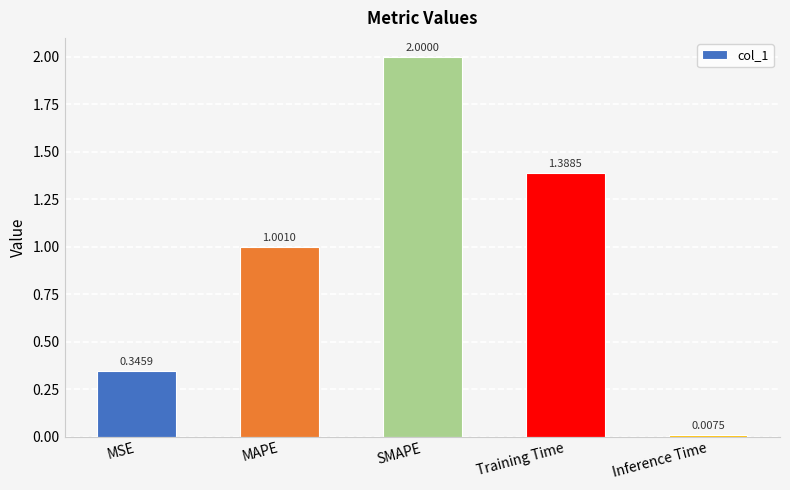

Which label corresponds to the smallest value in the chart?

Inference Time